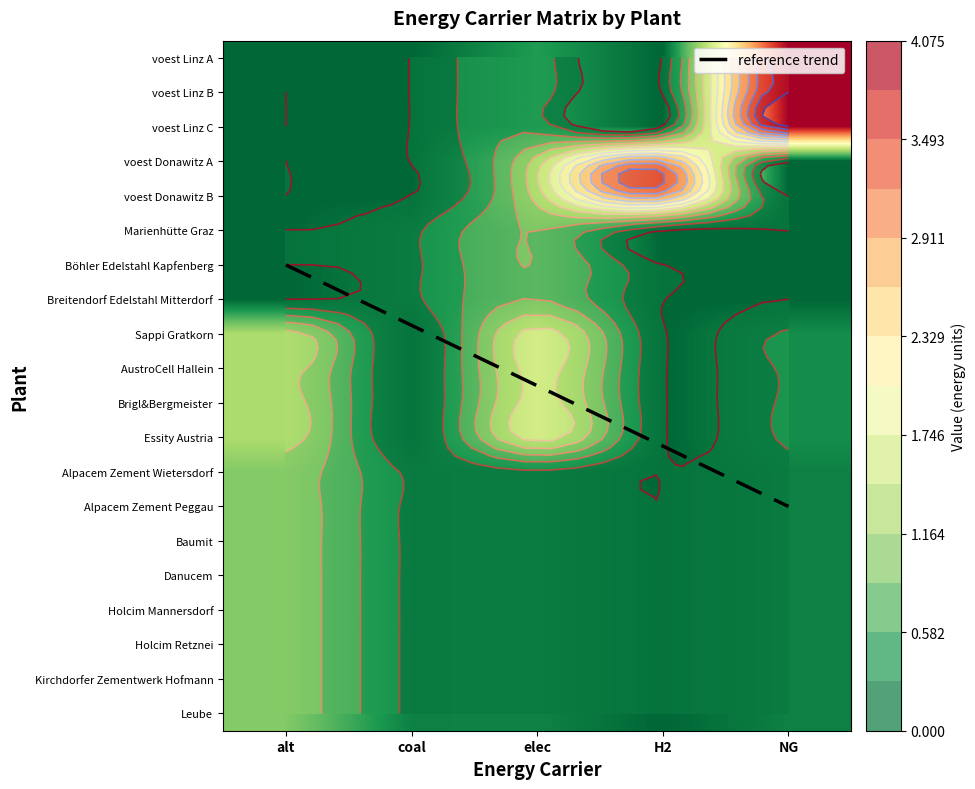

What is the difference between the maximum and second lowest values in the Baumit series?

0.8